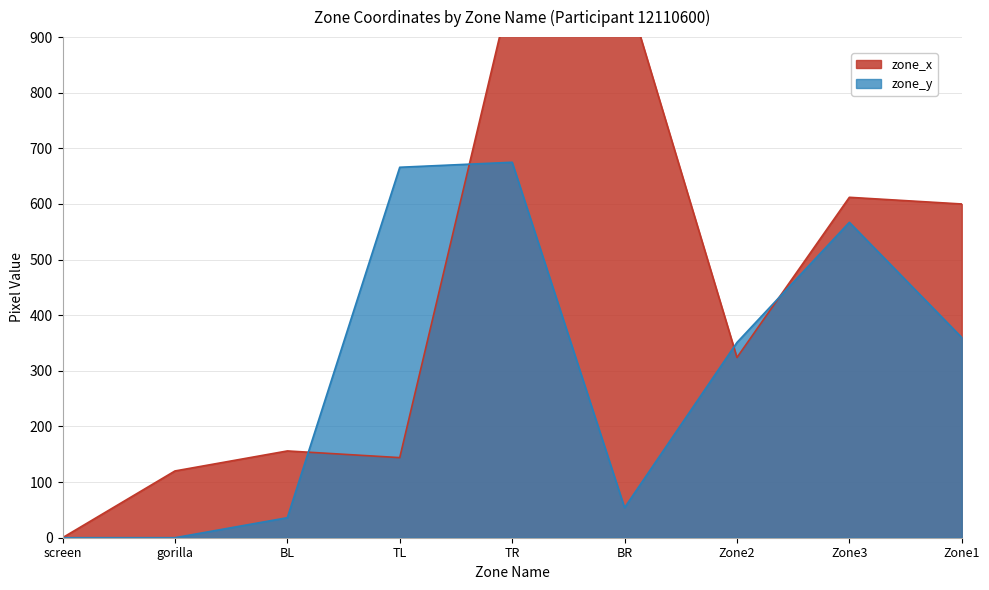

What is the label of the 5th point from the right?

TR